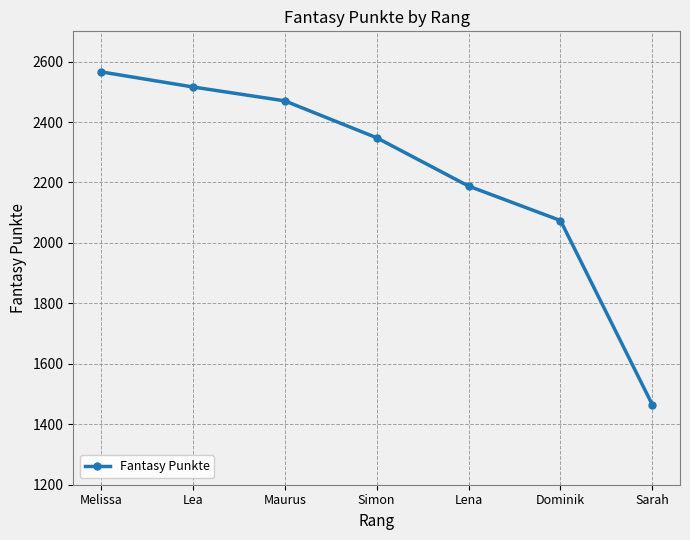

What is the value of the 5th point from the left?

2188